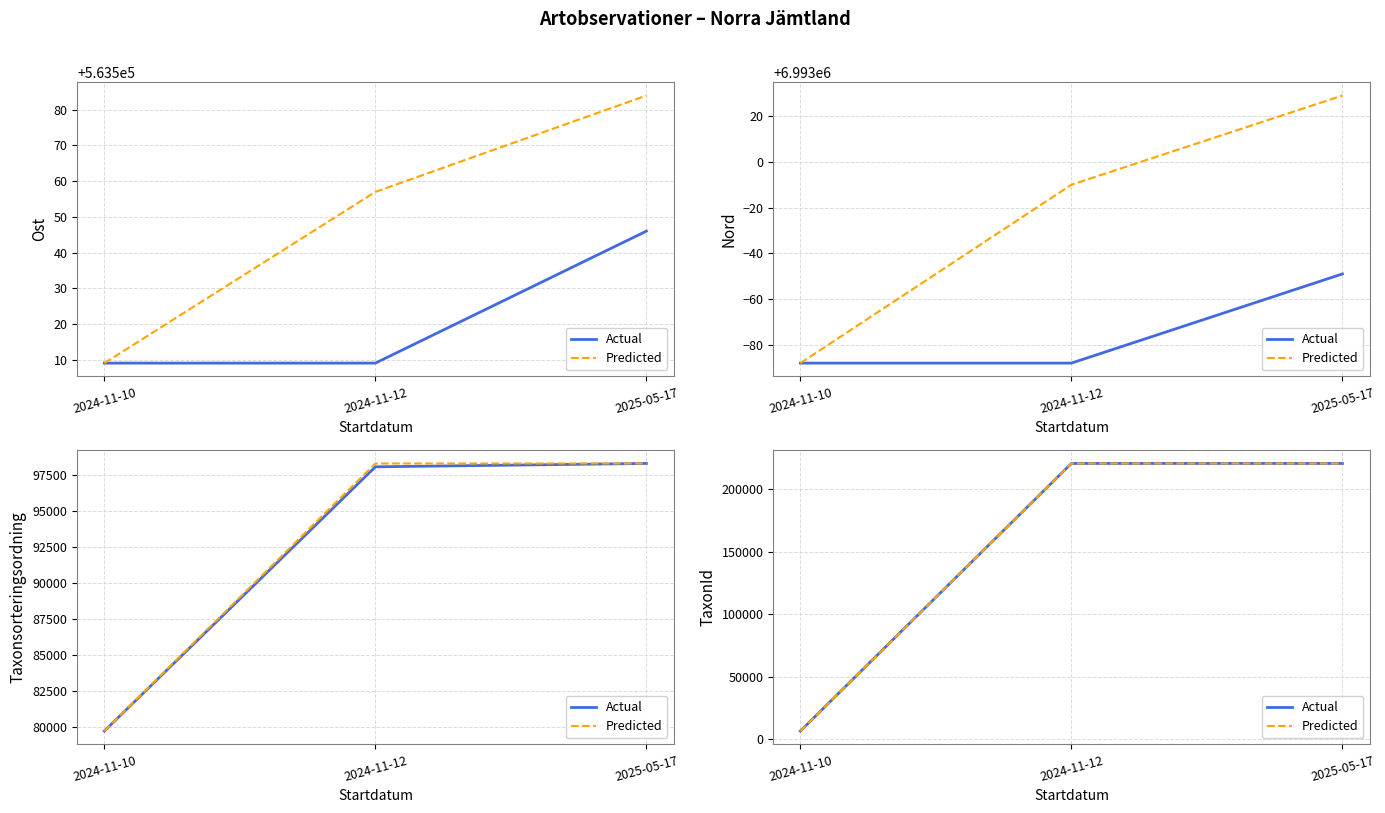

What is the label of the 2nd point from the right?

2024-11-12